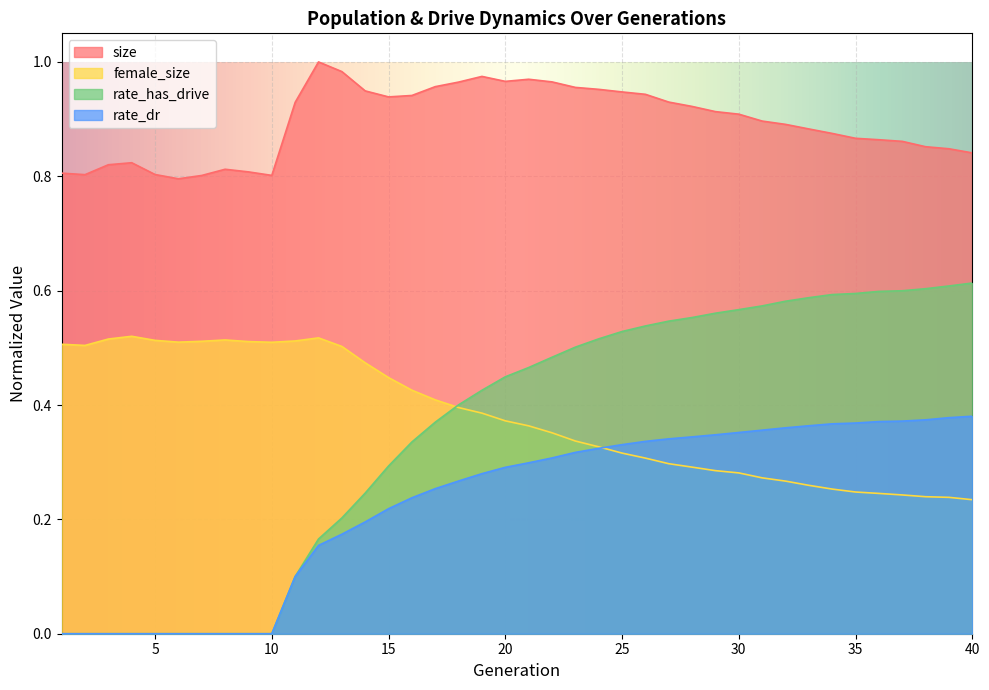

Reading right to left, list all the values displayed in this chart.

size: 40=0.8	39=0.8	38=0.9	37=0.9	36=0.9	35=0.9	34=0.9	33=0.9	32=0.9	31=0.9	30=0.9	29=0.9	28=0.9	27=0.9	26=0.9	25=0.9	24=1.0	23=1.0	22=1.0	21=1.0	20=1.0	19=1.0	18=1.0	17=1.0	16=0.9	15=0.9	14=0.9	13=1.0	12=1.0	11=0.9	10=0.8	9=0.8	8=0.8	7=0.8	6=0.8	5=0.8	4=0.8	3=0.8	2=0.8	1=0.8
female_size: 40=0.2	39=0.2	38=0.2	37=0.2	36=0.2	35=0.2	34=0.3	33=0.3	32=0.3	31=0.3	30=0.3	29=0.3	28=0.3	27=0.3	26=0.3	25=0.3	24=0.3	23=0.3	22=0.4	21=0.4	20=0.4	19=0.4	18=0.4	17=0.4	16=0.4	15=0.4	14=0.5	13=0.5	12=0.5	11=0.5	10=0.5	9=0.5	8=0.5	7=0.5	6=0.5	5=0.5	4=0.5	3=0.5	2=0.5	1=0.5
rate_dr: 40=0.4	39=0.4	38=0.4	37=0.4	36=0.4	35=0.4	34=0.4	33=0.4	32=0.4	31=0.4	30=0.4	29=0.3	28=0.3	27=0.3	26=0.3	25=0.3	24=0.3	23=0.3	22=0.3	21=0.3	20=0.3	19=0.3	18=0.3	17=0.3	16=0.2	15=0.2	14=0.2	13=0.2	12=0.2	11=0.1	10=0.0	9=0.0	8=0.0	7=0.0	6=0.0	5=0.0	4=0.0	3=0.0	2=0.0	1=0.0
rate_has_drive: 40=0.6	39=0.6	38=0.6	37=0.6	36=0.6	35=0.6	34=0.6	33=0.6	32=0.6	31=0.6	30=0.6	29=0.6	28=0.6	27=0.5	26=0.5	25=0.5	24=0.5	23=0.5	22=0.5	21=0.5	20=0.4	19=0.4	18=0.4	17=0.4	16=0.3	15=0.3	14=0.2	13=0.2	12=0.2	11=0.1	10=0.0	9=0.0	8=0.0	7=0.0	6=0.0	5=0.0	4=0.0	3=0.0	2=0.0	1=0.0